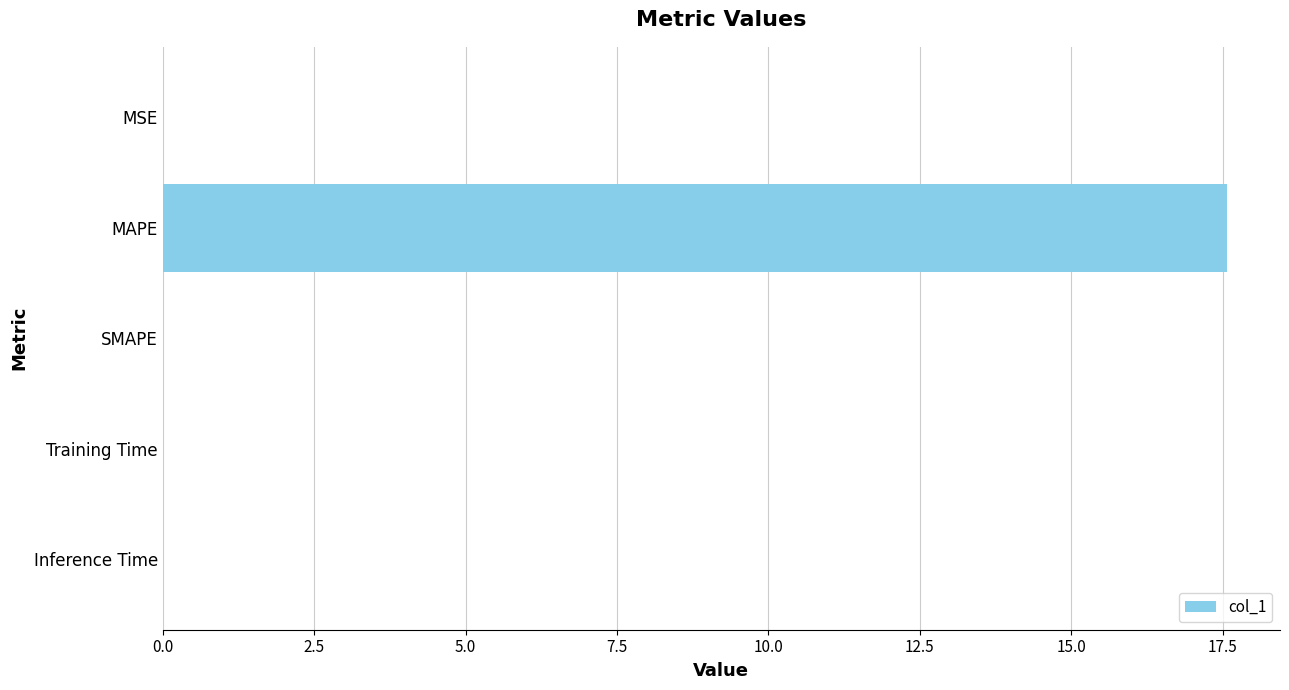

The chart shows a value of 0.0 at MSE. True or false?

True